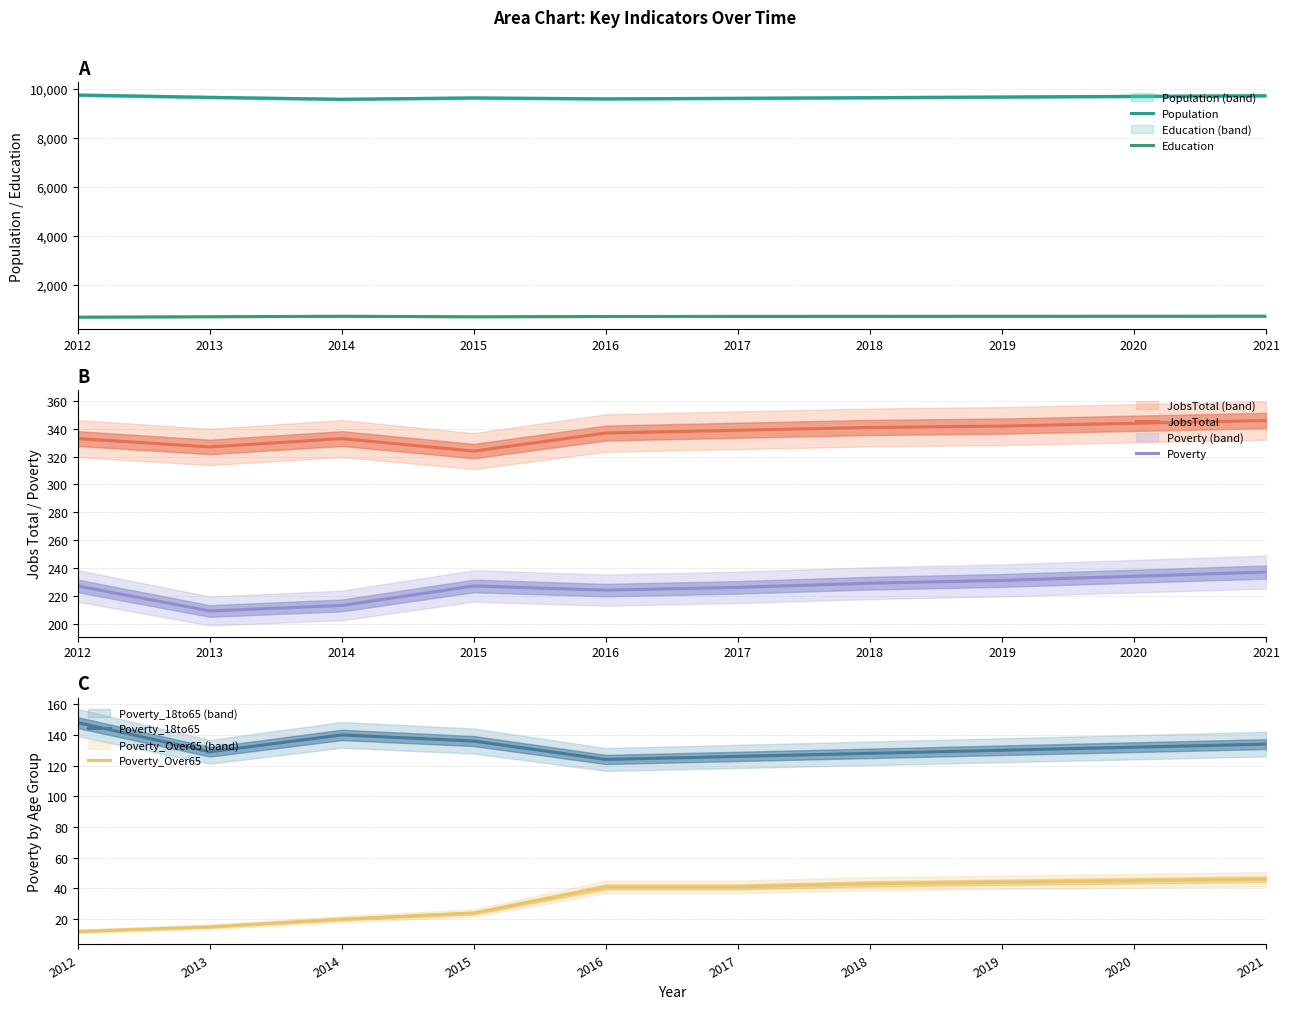

True or false: Poverty and JobsTotal intersect in this chart.

False